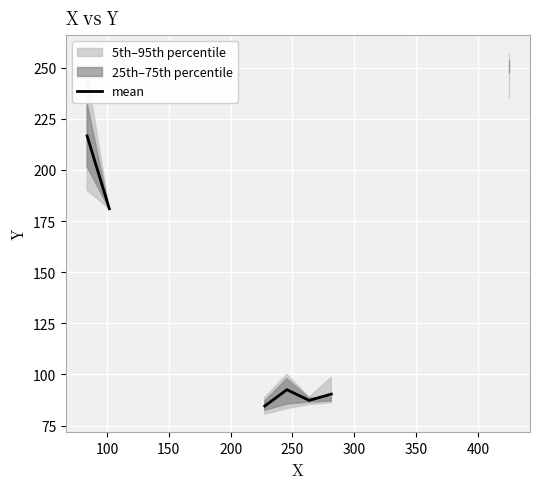

What is the label of the 19th point from the right?

100